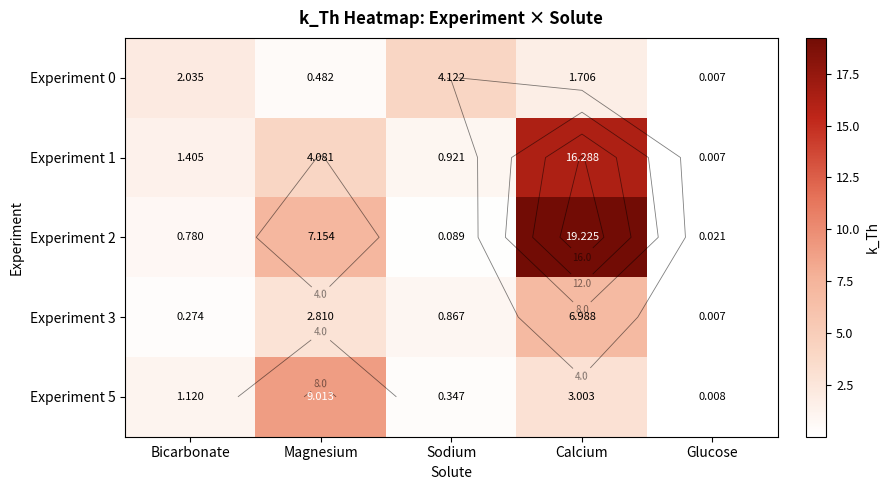

At how many categories does at least one series exceed 13?

1